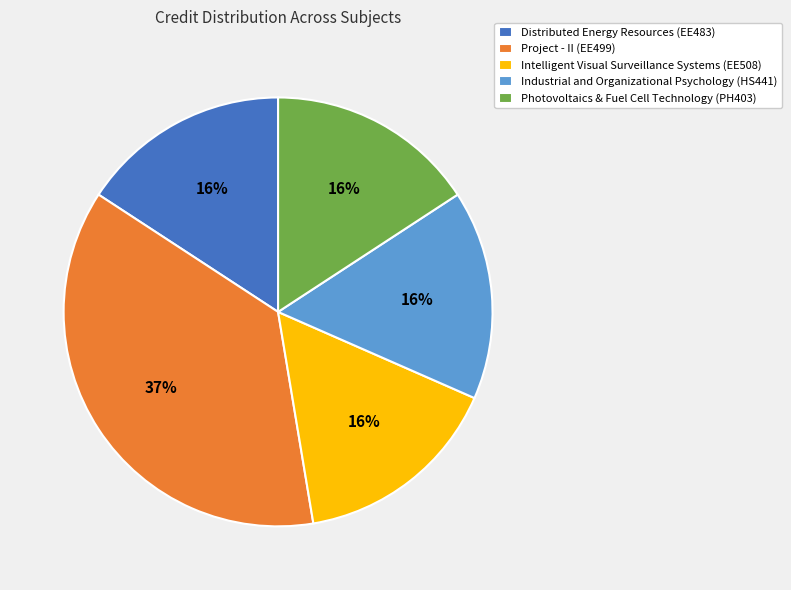

What is the ratio of the value at Industrial and Organizational Psychology (HS441) to the value at Photovoltaics & Fuel Cell Technology (PH403)?

1.0